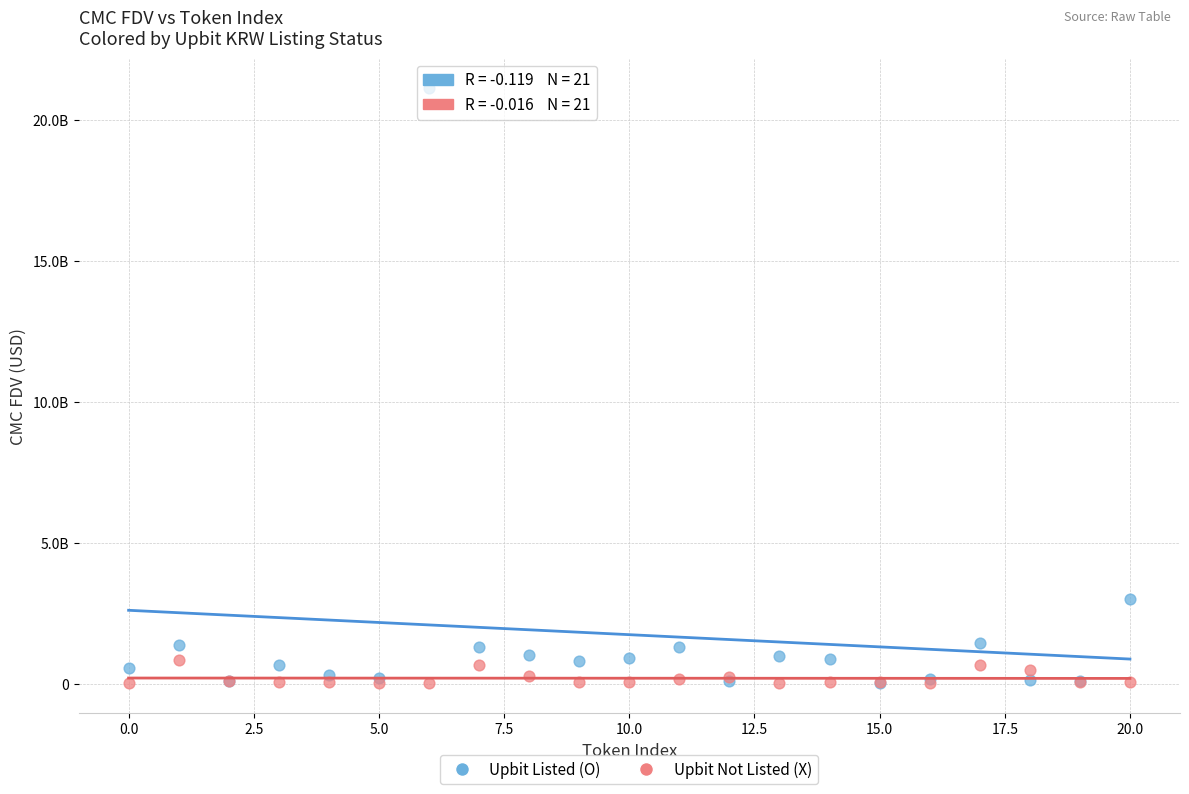

What are all the series names shown in the legend?

Upbit Listed (O), Upbit Not Listed (X)